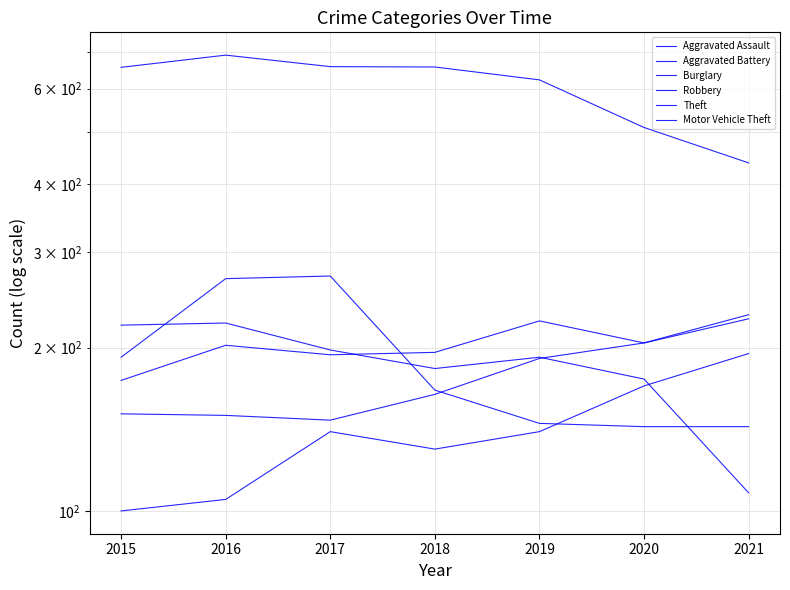

Is the value of Aggravated Assault at 2021 greater than the value of Motor Vehicle Theft at 2021?

No